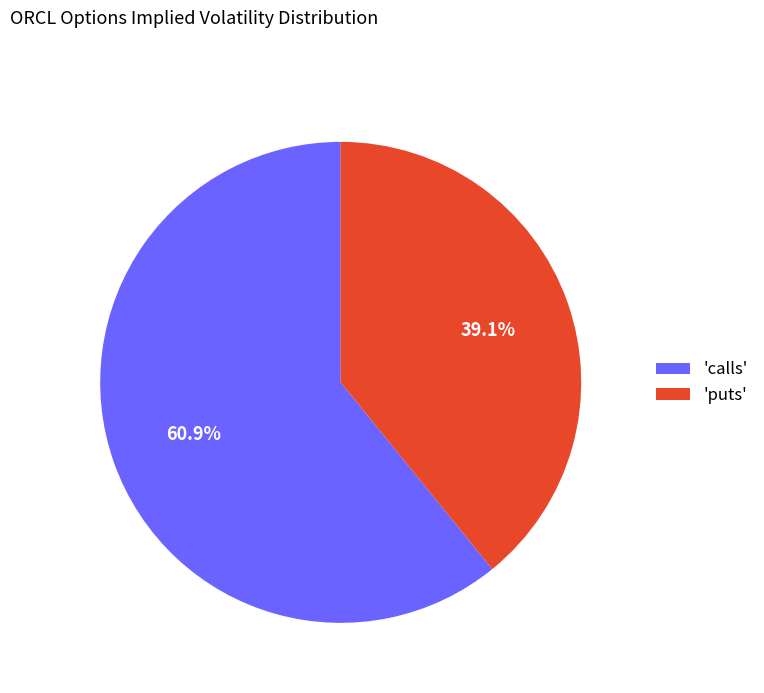

Which has a higher value, 'puts' or 'calls'?

'calls'